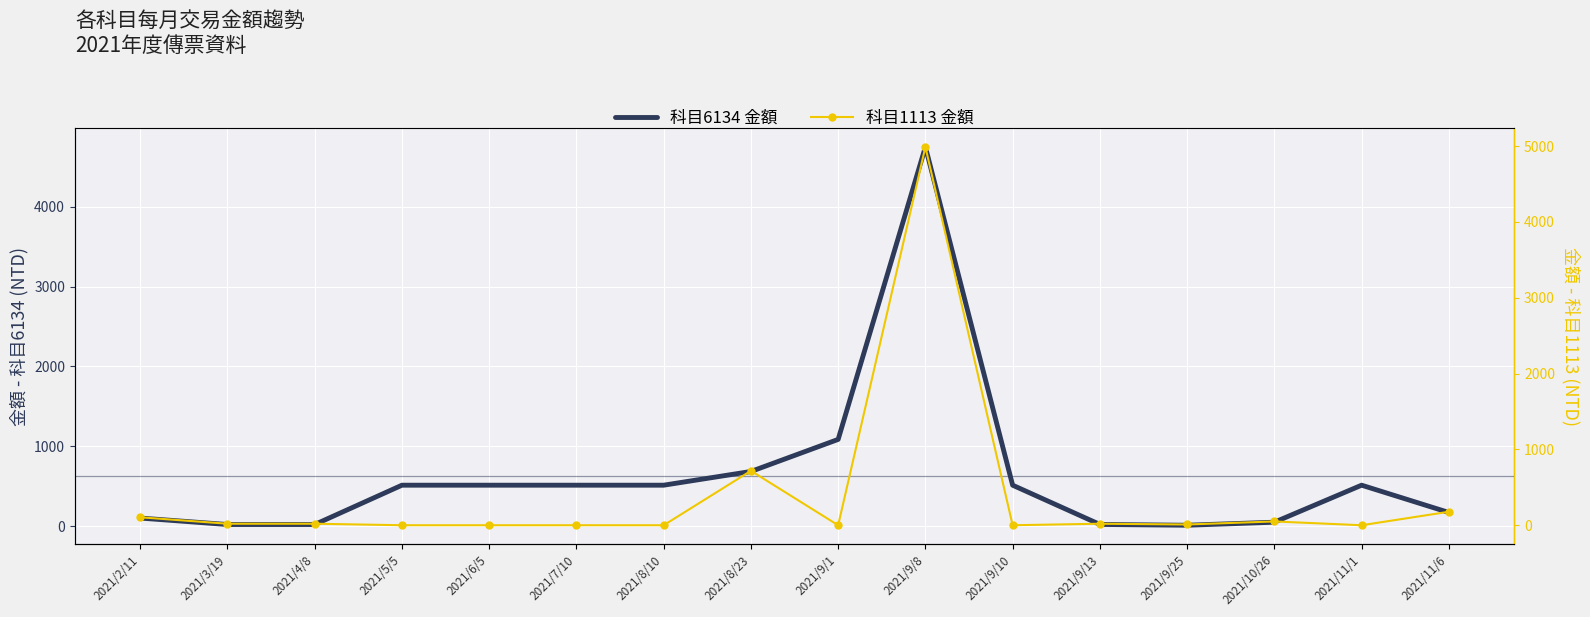

The 科目1113 金額 series shows 20 at 2021/4/8. True or false?

True